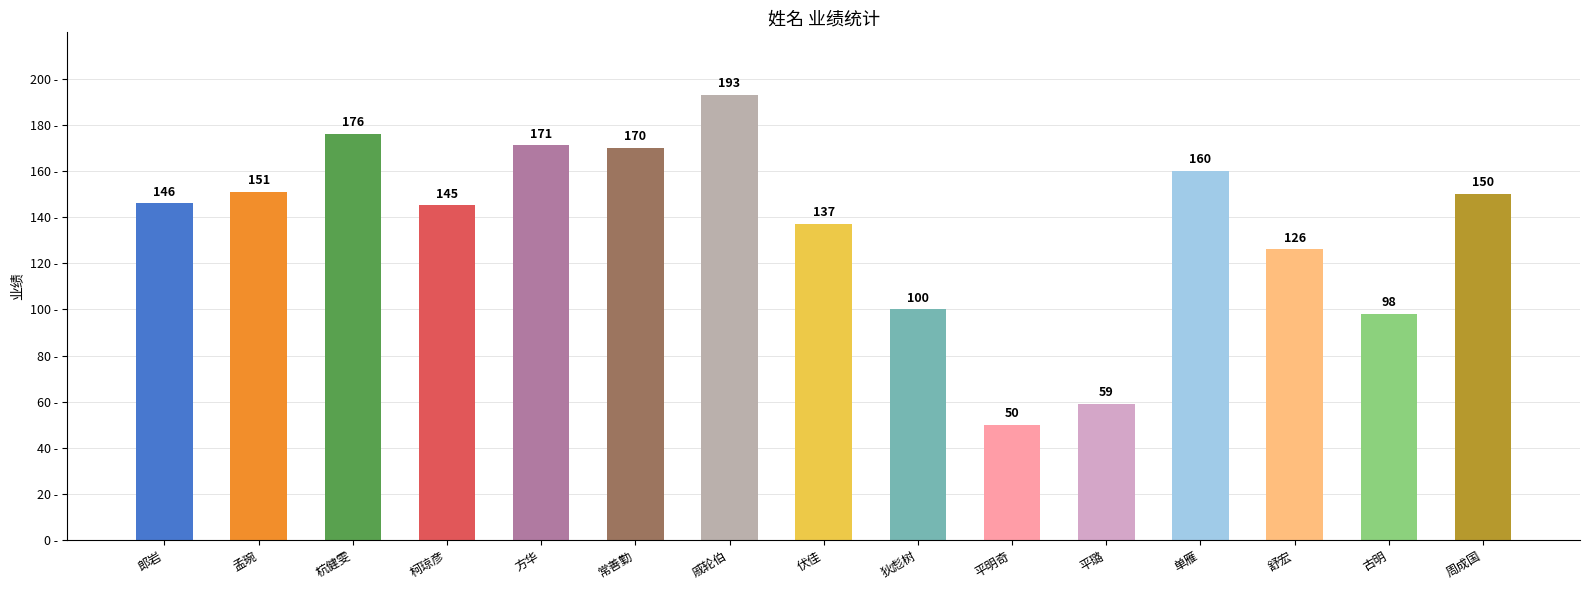

Between 舒宏 and 郎岩, which is larger?

郎岩